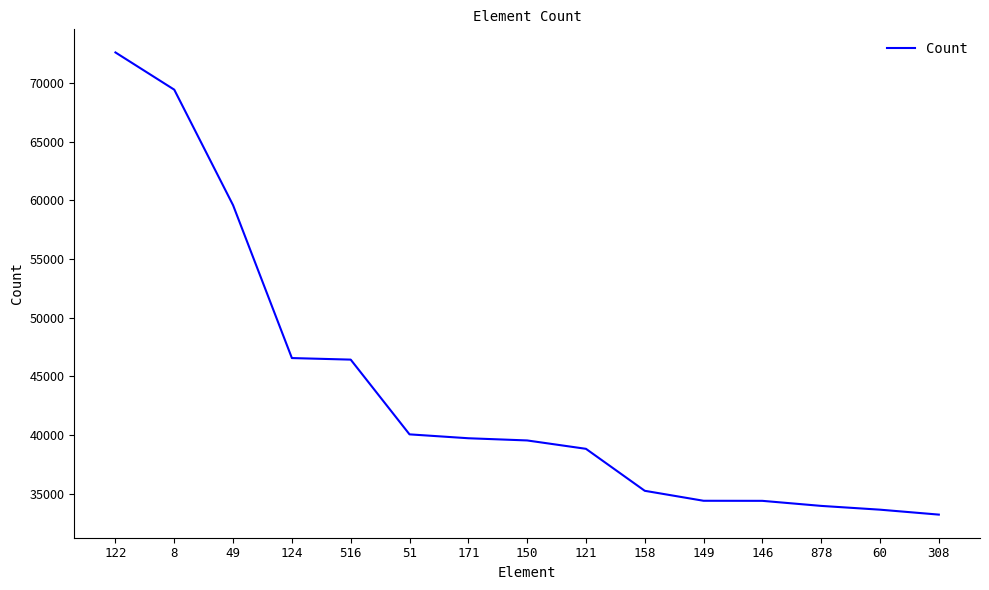

What is the ratio of the value at 121 to the value at 122?

0.5